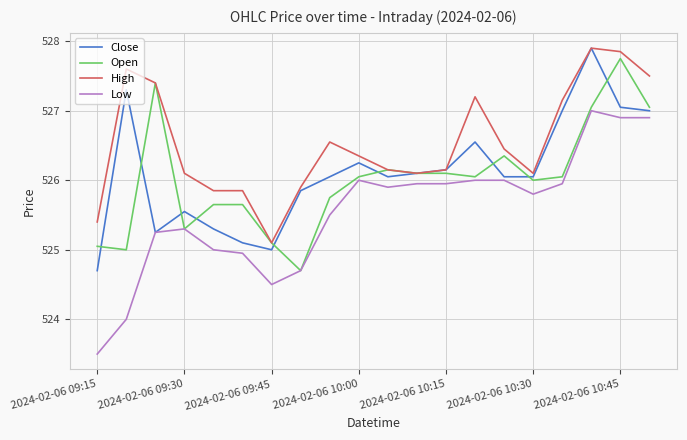

What is the minimum value for Open?

524.7